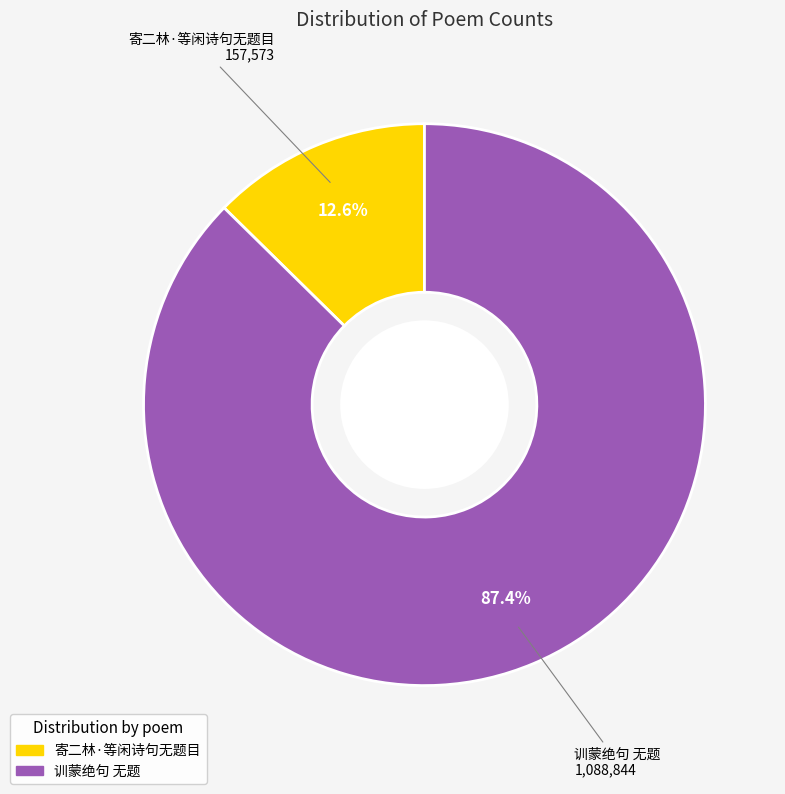

Between 训蒙绝句 无题 and 寄二林·等闲诗句无题目, which is larger?

训蒙绝句 无题